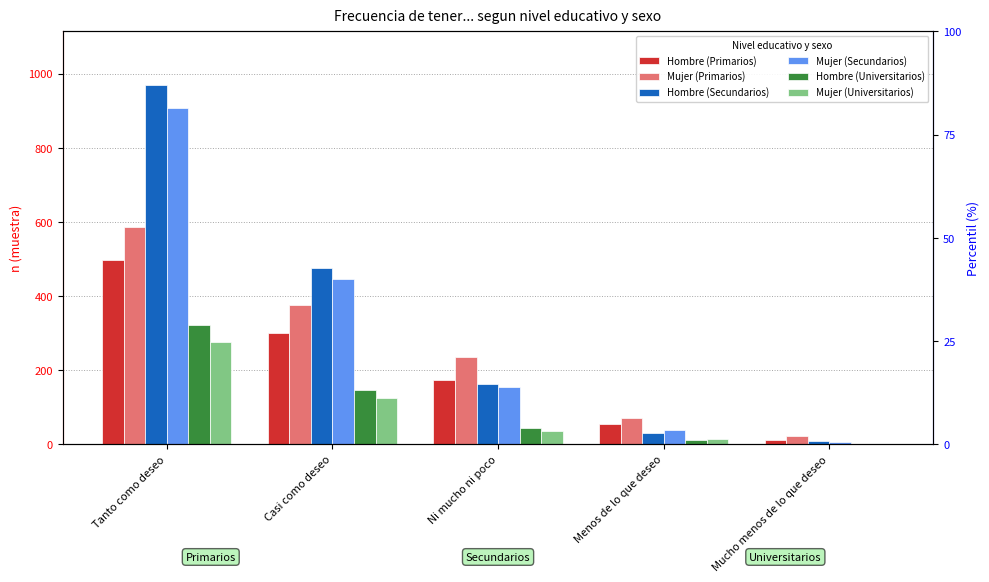

Where does the Hombre (Primarios) series first go above 174?

Tanto como deseo